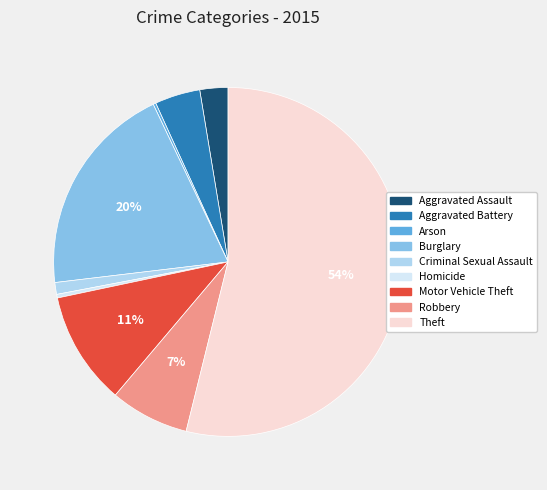

Between Aggravated Assault and Homicide, which is larger?

Aggravated Assault